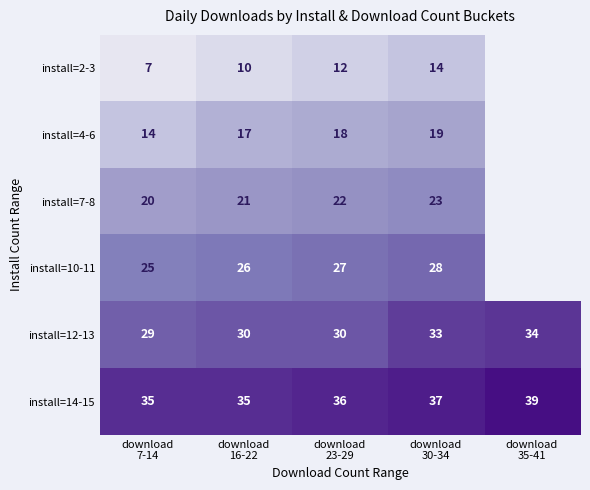

At how many categories does at least one series exceed 24?

5